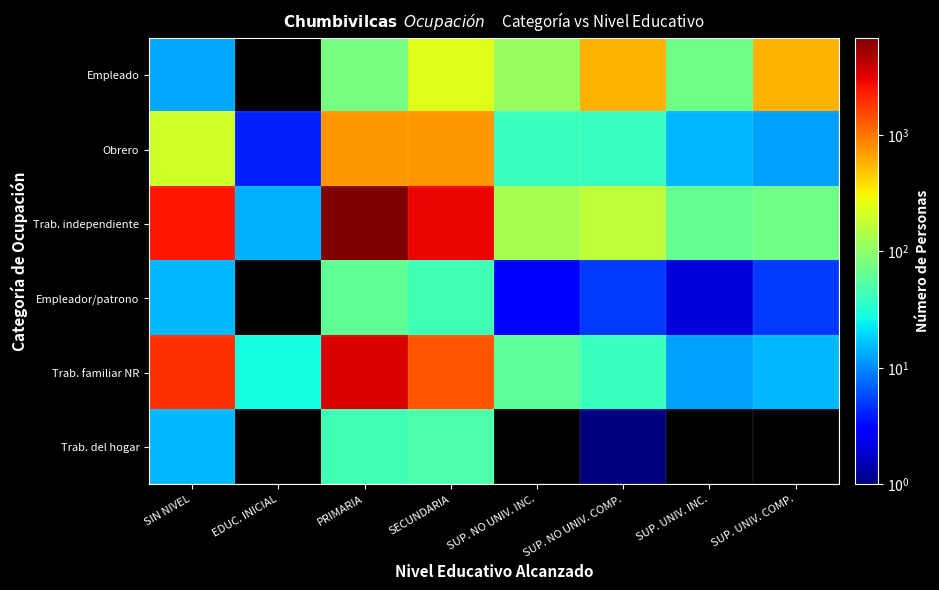

What is the minimum value for Obrero?

4.0